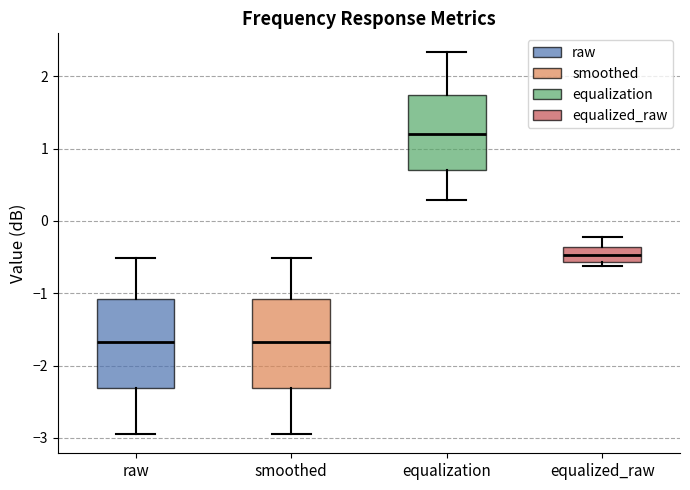

Where does the upper whisker of the box for equalized_raw end on the y-axis? The values are not printed on the chart, so give them approximately, as read against the axis.

-0.2